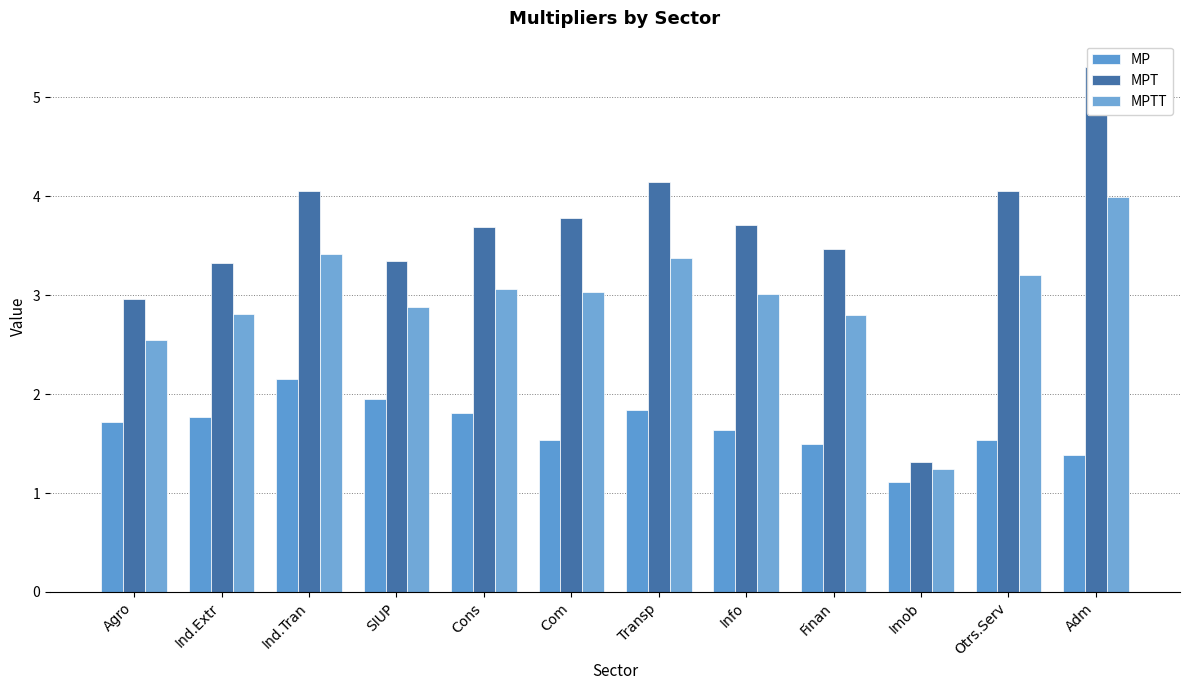

Rank the series at Cons from highest to lowest value.

MPT, MPTT, MP